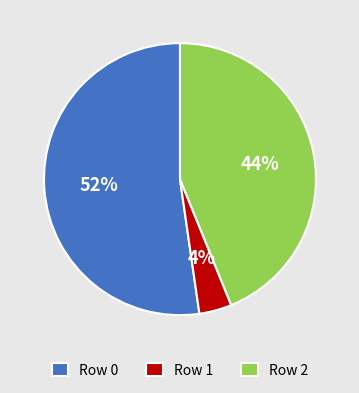

Is the sum of Row 1 and Row 0 greater than half?

Yes